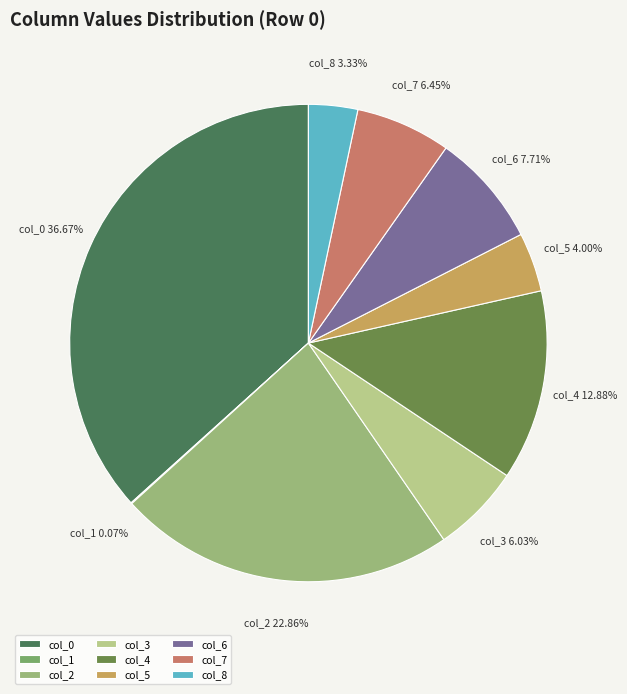

Does any single category account for the majority?

No